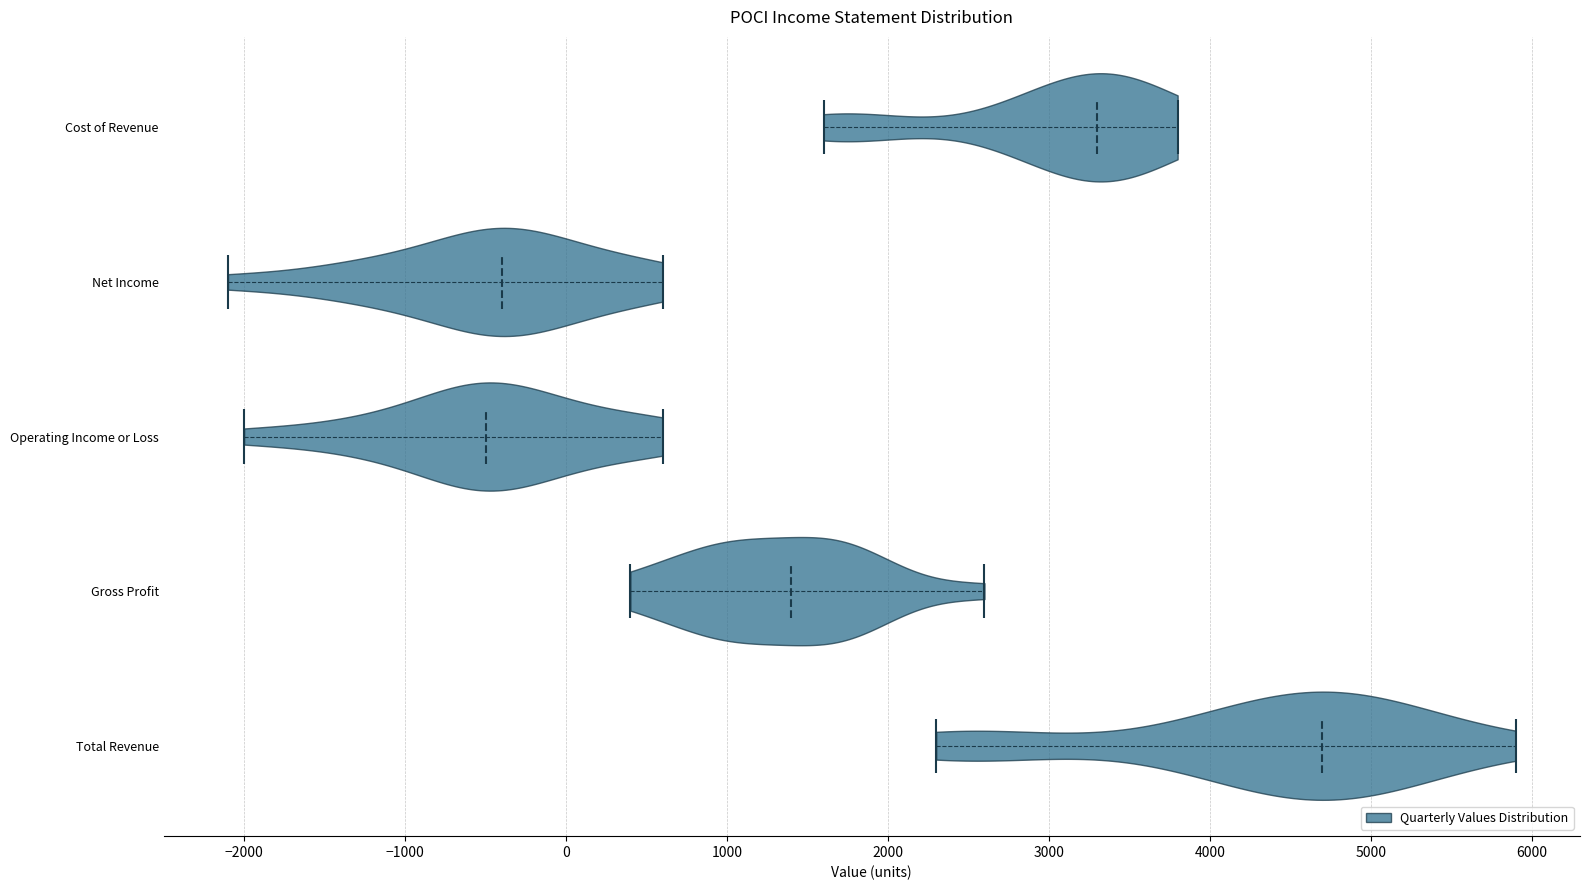

Reading bottom to top, read every violin against the x-axis: where its median line is, and the lowest and highest points it reaches. The values are not printed on the chart, so give them approximately, as read against the axis.

Total Revenue: median line 4700, lowest point 2300, highest point 5900
Gross Profit: median line 1400, lowest point 400, highest point 2600
Operating Income or Loss: median line -500, lowest point -2000, highest point 600
Net Income: median line -400, lowest point -2100, highest point 600
Cost of Revenue: median line 3300, lowest point 1600, highest point 3800